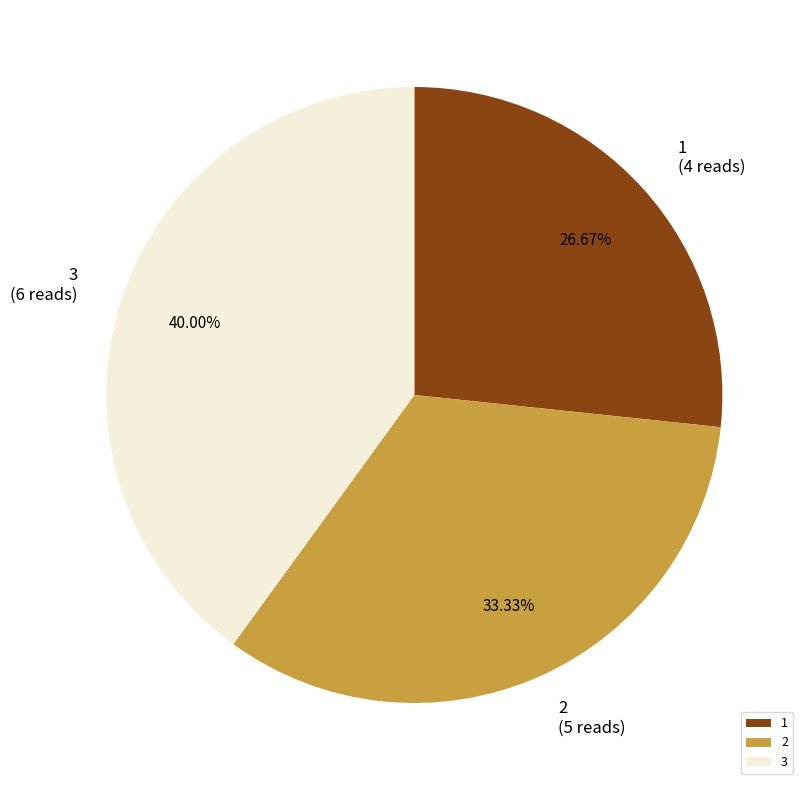

To the nearest percent, what is the difference between the largest and smallest slice percentages?

13%